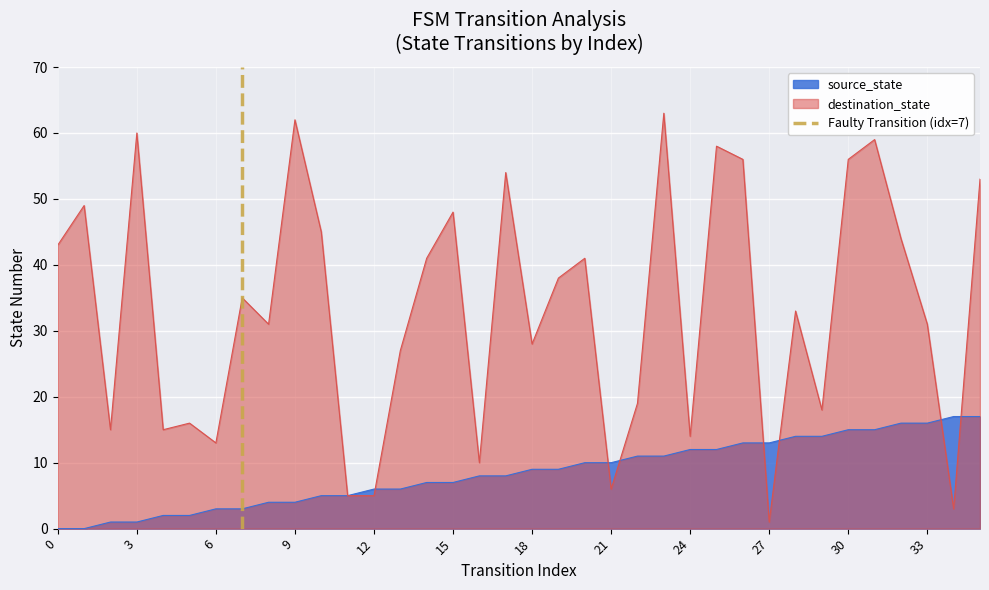

The value of source_state at 9 is 4. True or false?

True